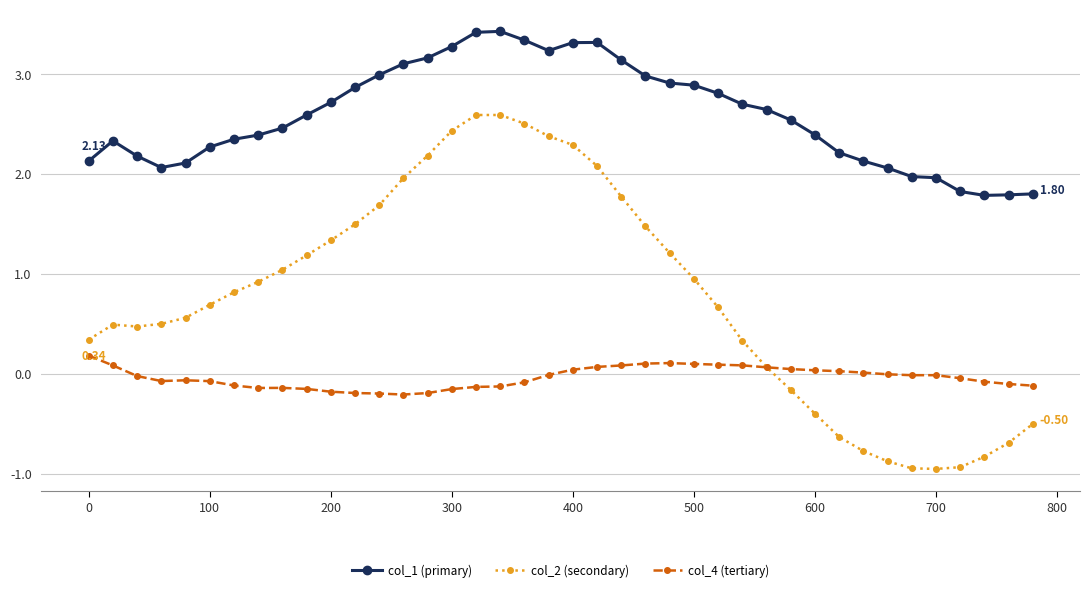

How many intersections are there between col_2 (secondary) and col_4 (tertiary)?

1